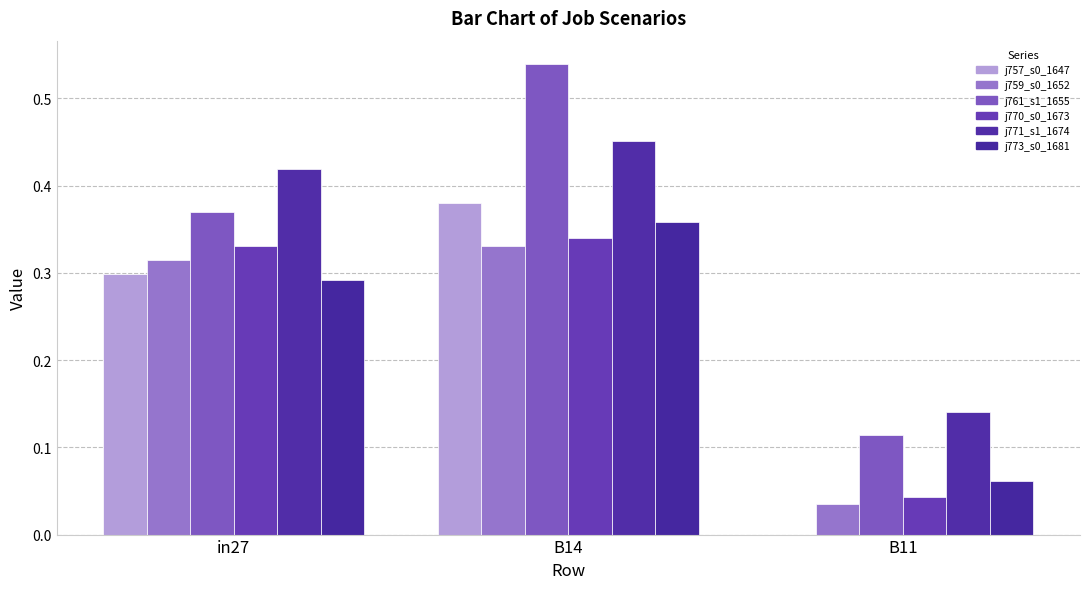

How many series are shown in this chart?

6